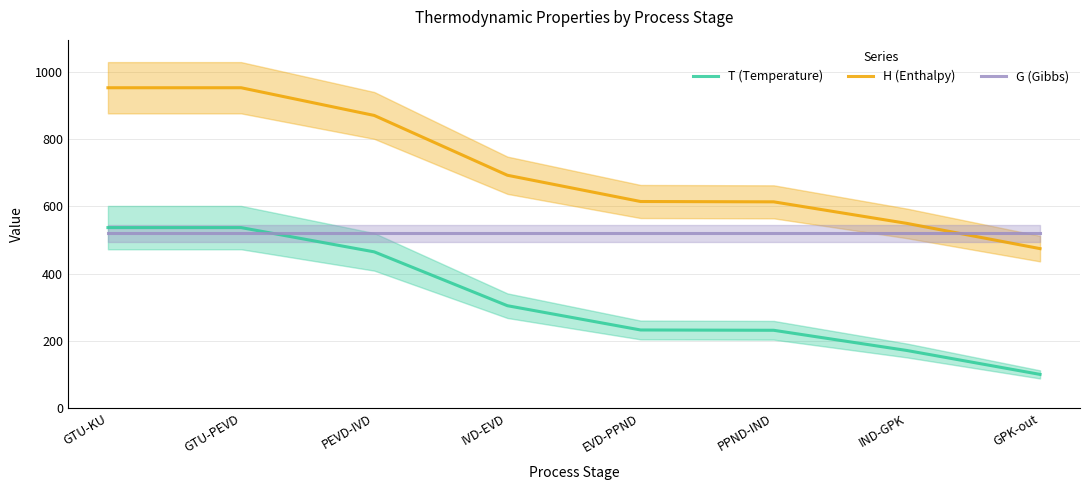

Reading left to right, transcribe all the data shown in this chart.

T (Temperature): 537.2	537.2	465.0	304.9	232.8	231.9	171.8	100.7
H (Enthalpy): 953.0	953.0	870.6	692.8	614.7	613.7	549.7	474.6
G (Gibbs): 520.0	520.0	520.0	520.0	520.0	520.0	520.0	520.0